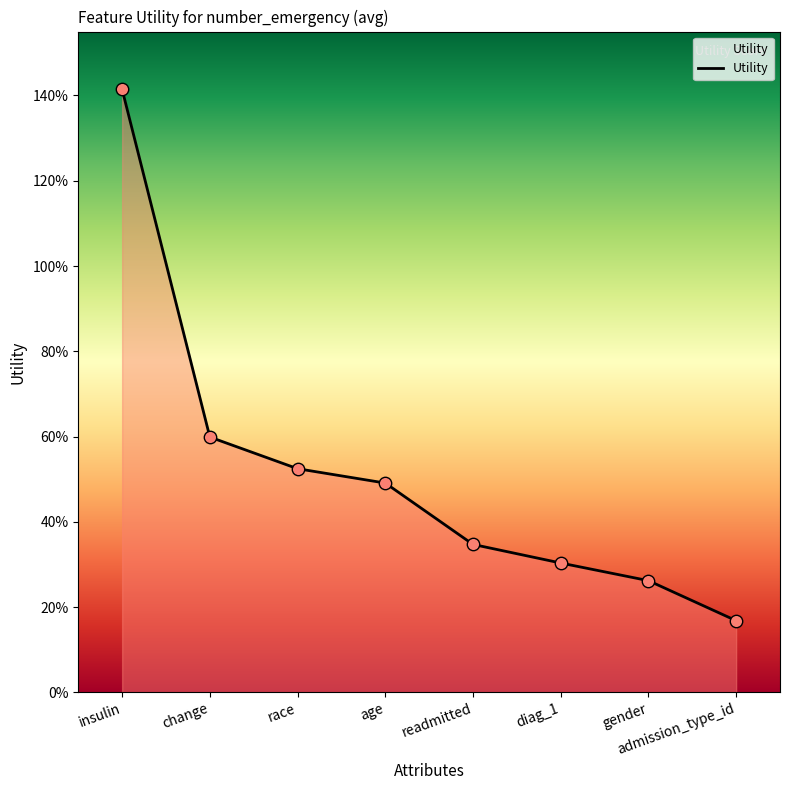

What is the change in value from gender to admission_type_id?

-0.1